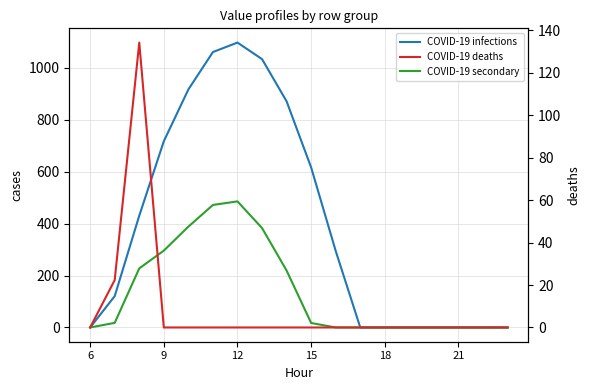

How many times do COVID-19 secondary and COVID-19 deaths cross each other?

1